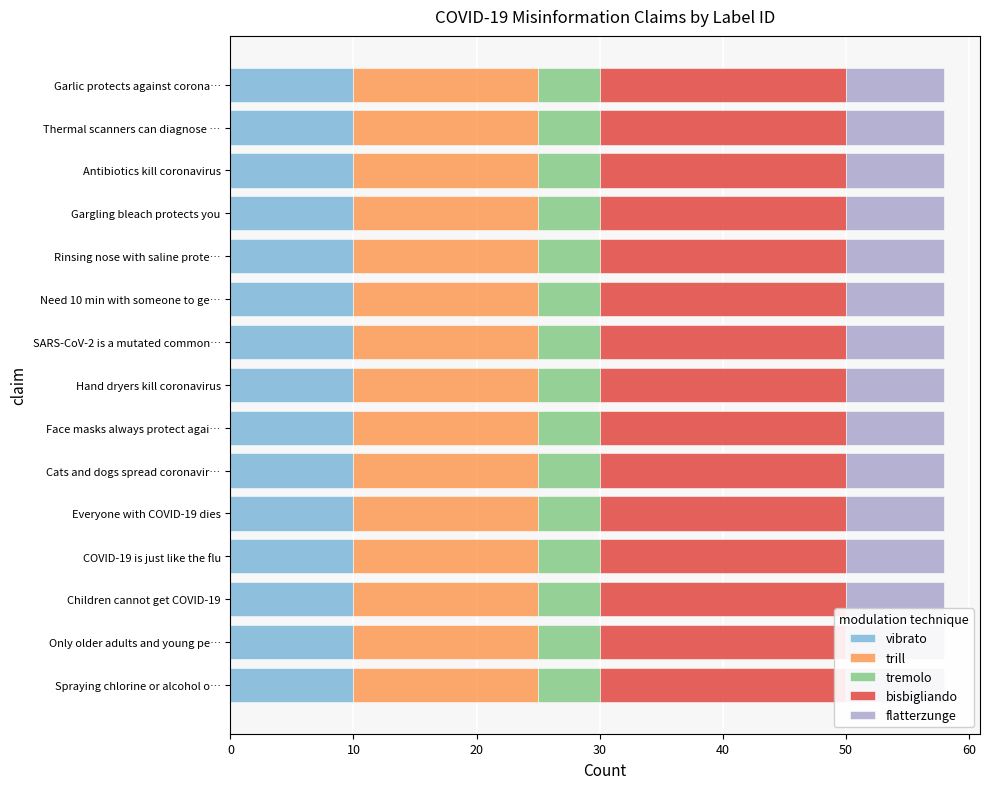

What is the ratio of the value at 16 to the value at 7?

1.0